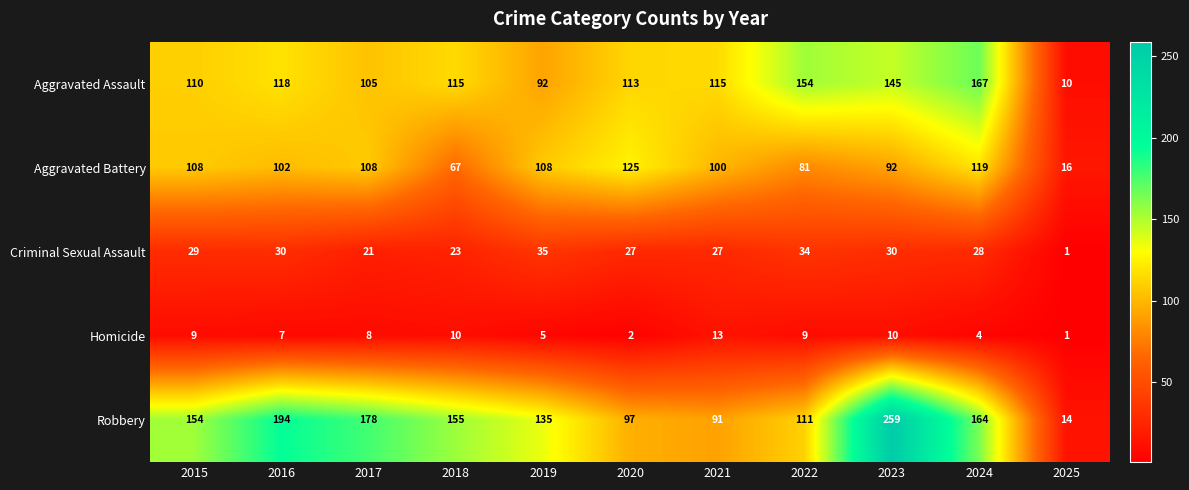

At 2019, list the series in order from smallest to largest.

Homicide, Criminal Sexual Assault, Aggravated Assault, Aggravated Battery, Robbery